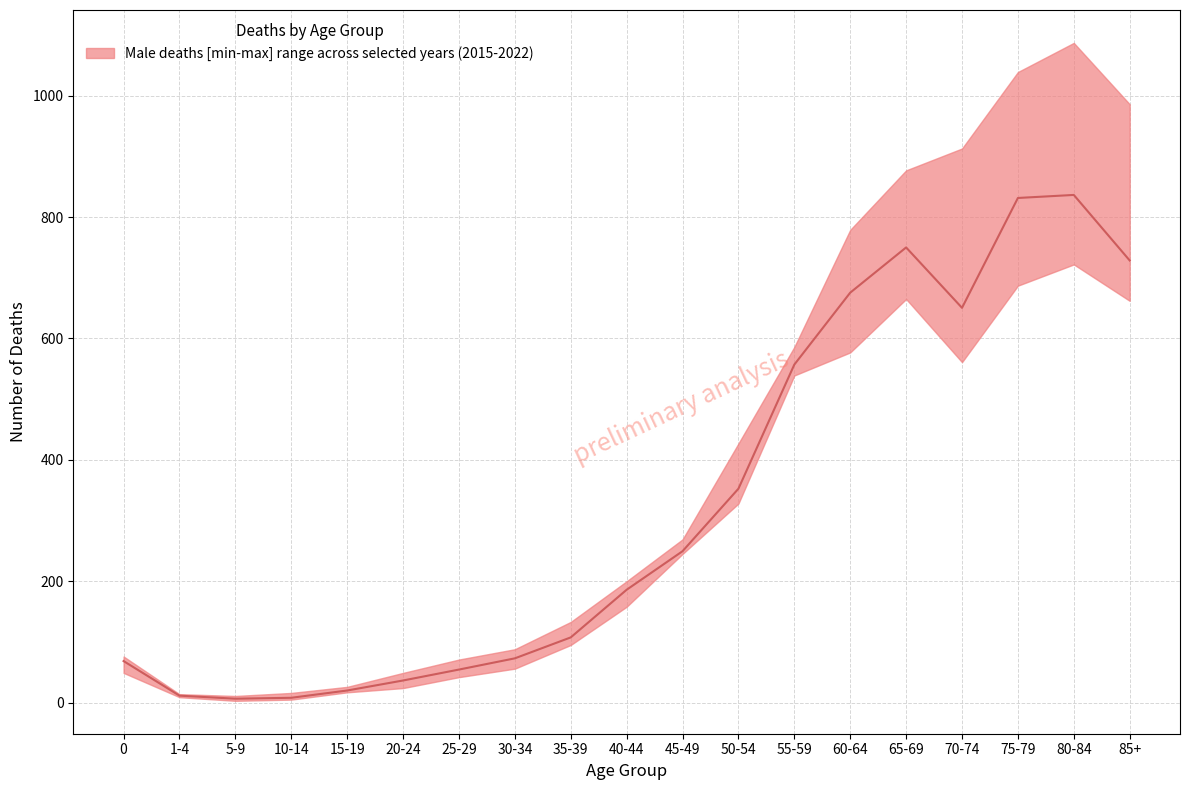

Reading left to right, list all the values displayed in this chart.

68.5	11.5	6.5	8.0	20.0	36.5	54.5	73.0	107.5	186.0	249.5	352.5	557.0	675.5	750.0	650.5	831.5	836.5	728.5